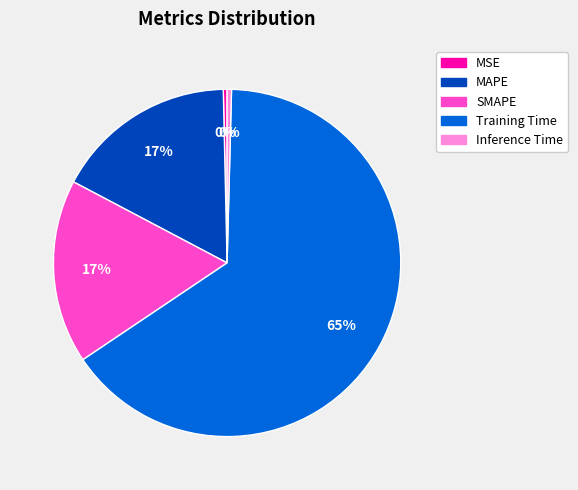

To the nearest percent, what is the combined percentage of SMAPE and MAPE?

34%